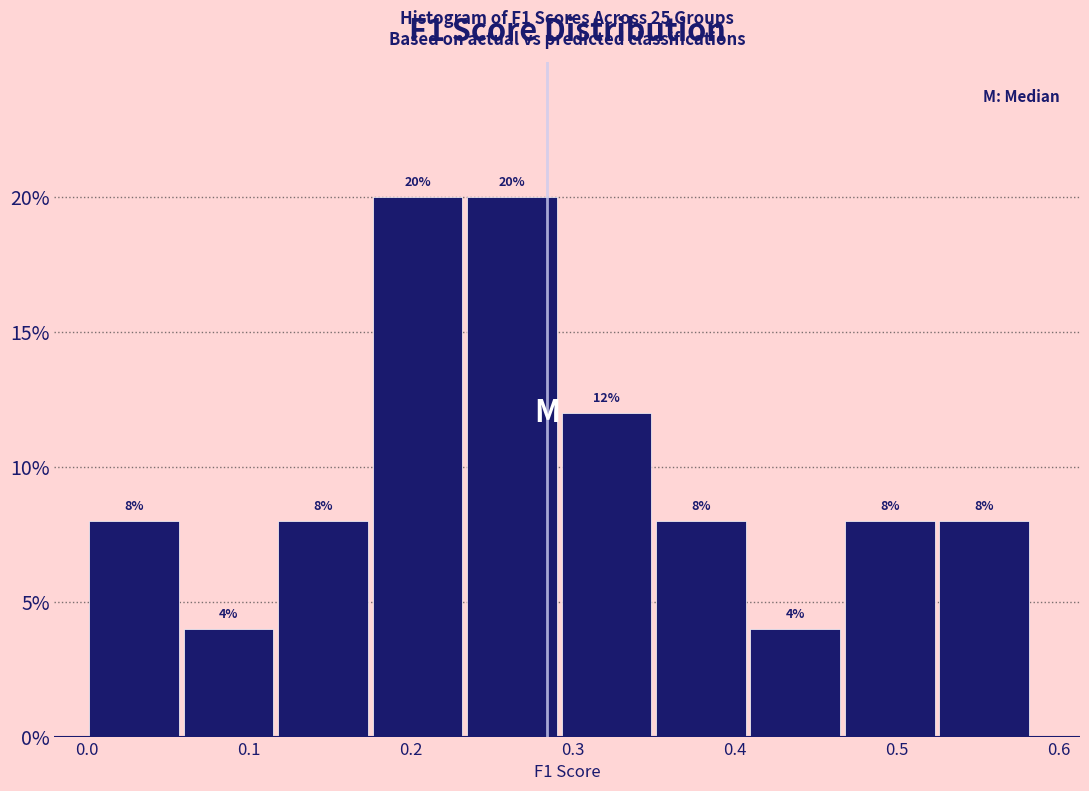

Reading left to right, list every bar in this chart as the range it spans on the x-axis followed by its height. The bar edges are not printed on the chart, so give them approximately, as read against the axis.

0.00 to 0.06: 8
0.06 to 0.12: 4
0.12 to 0.18: 8
0.18 to 0.23: 20
0.23 to 0.29: 20
0.29 to 0.35: 12
0.35 to 0.41: 8
0.41 to 0.47: 4
0.47 to 0.53: 8
0.53 to 0.58: 8